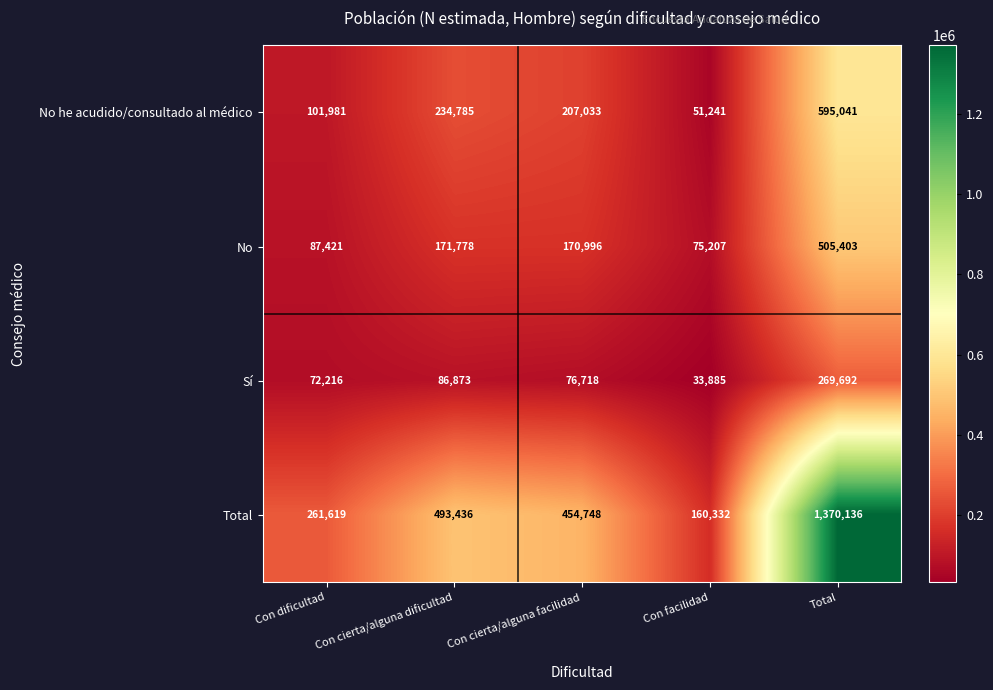

At Con cierta/alguna facilidad, list the series in order from largest to smallest.

Total, No he acudido/consultado al médico, No, Sí